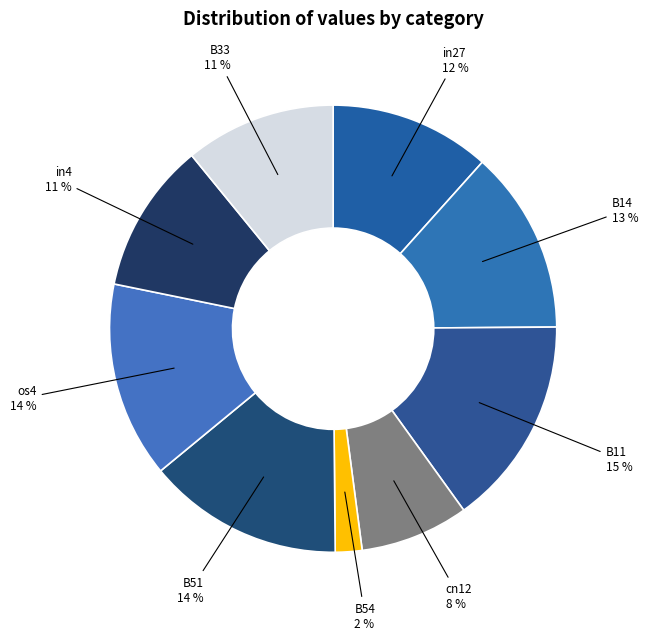

Is the sum of in4 and B33 greater than half?

No